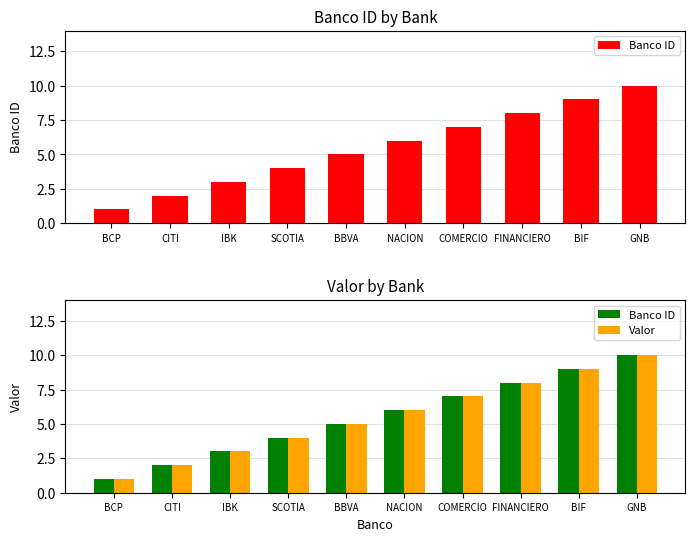

What are all the series names shown in the legend?

Banco ID, Valor